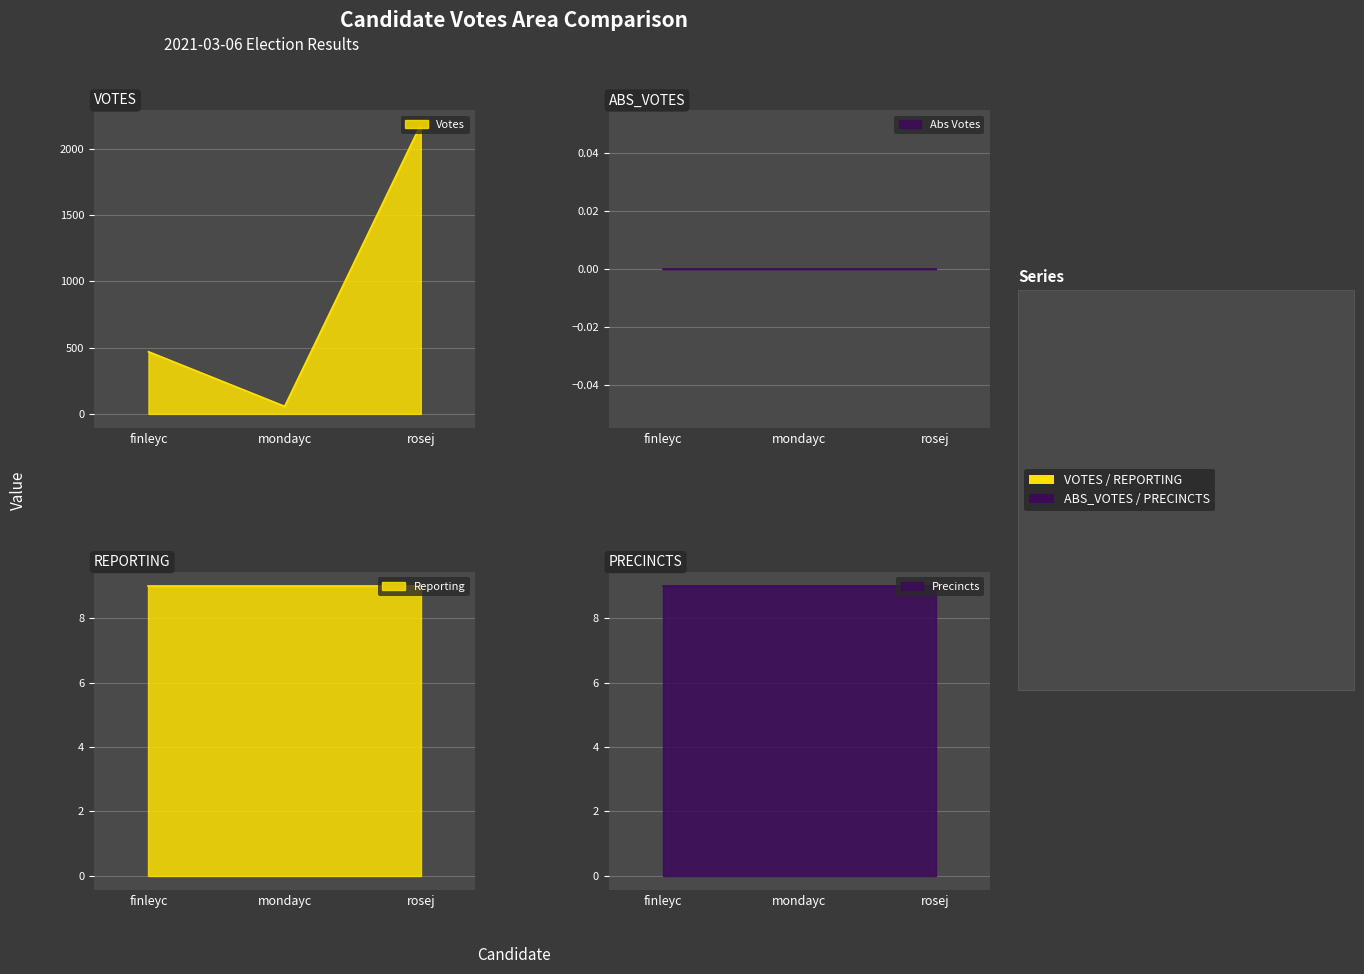

True or false: REPORTING has a value of 13 at 0.

False